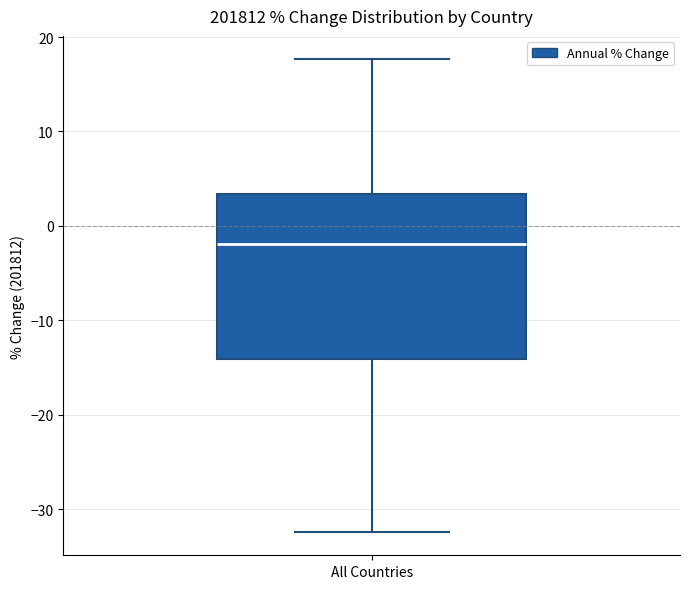

Read this box plot against the y-axis: the position of the median line, the range covered by the box, and the ends of both whiskers. The values are not printed on the chart, so give them approximately, as read against the axis.

median -2, box -14 to 3, whiskers -32 to 18